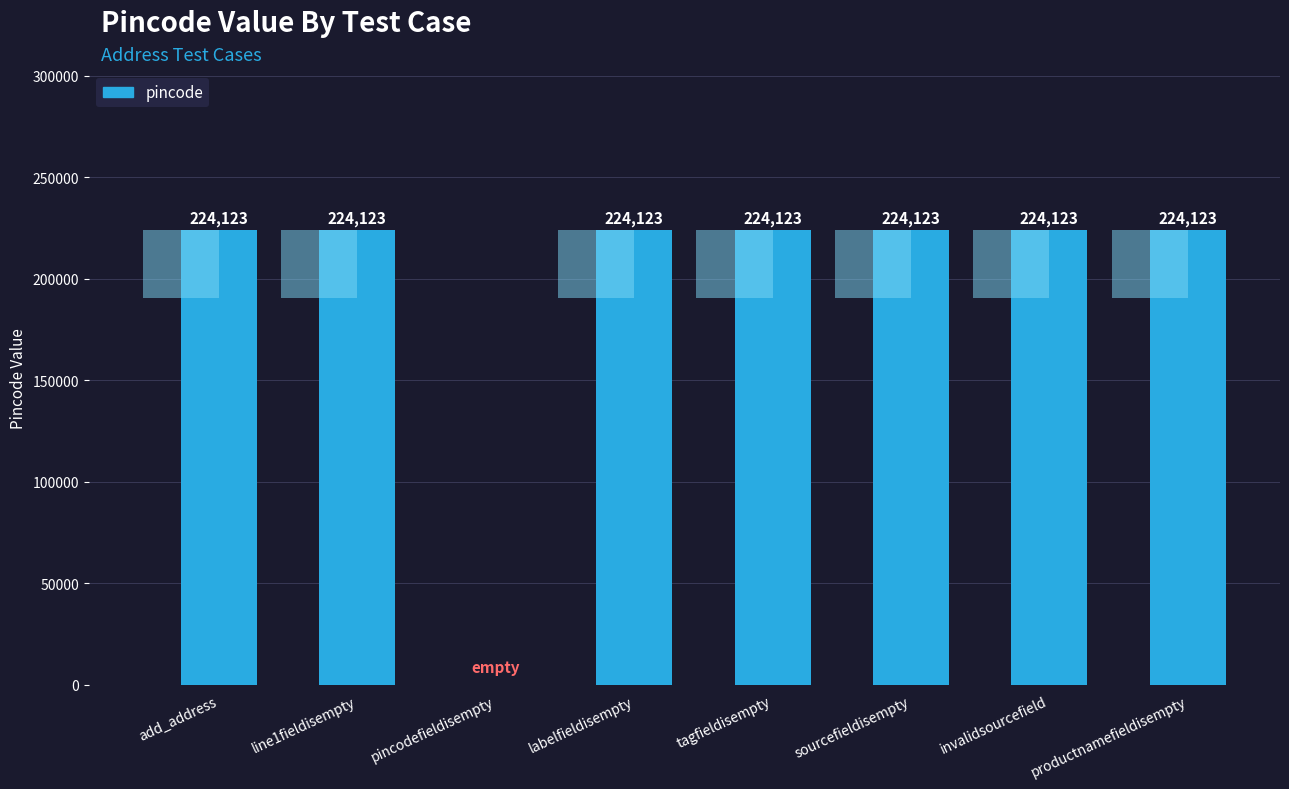

Which has a higher value, labelfieldisempty or sourcefieldisempty?

labelfieldisempty